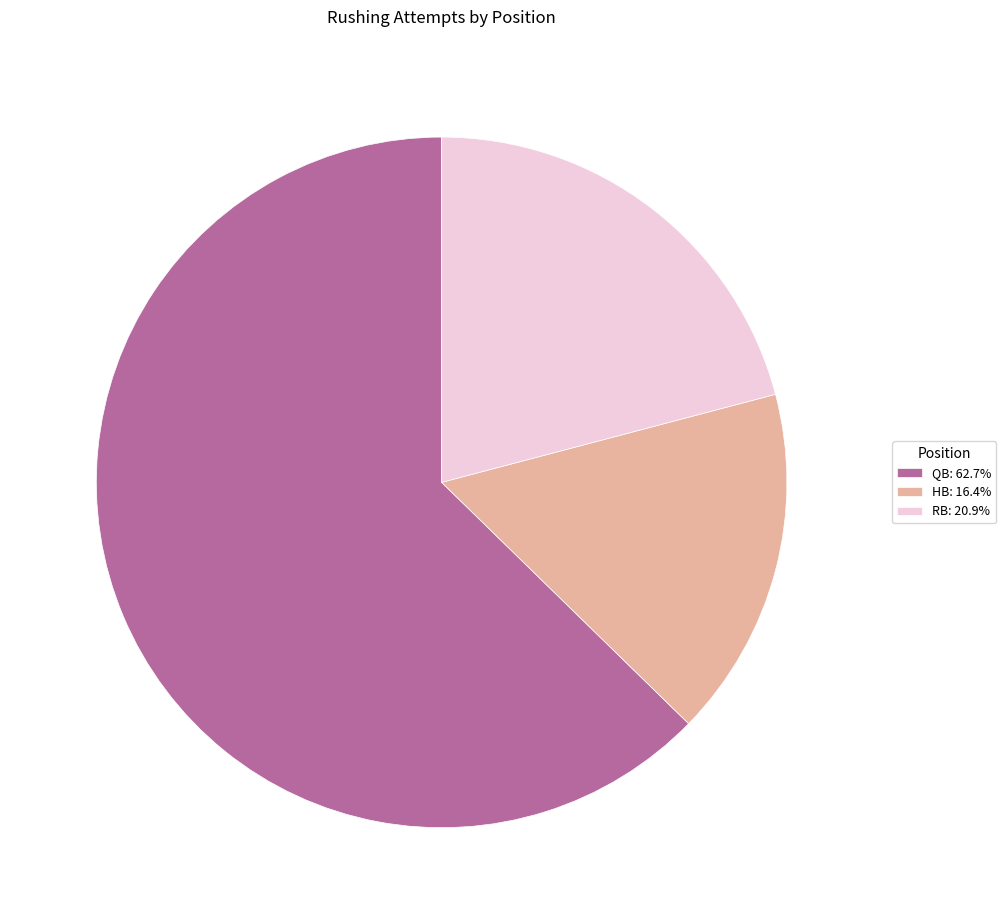

Is the sum of RB: 20.9% and HB: 16.4% greater than half?

No